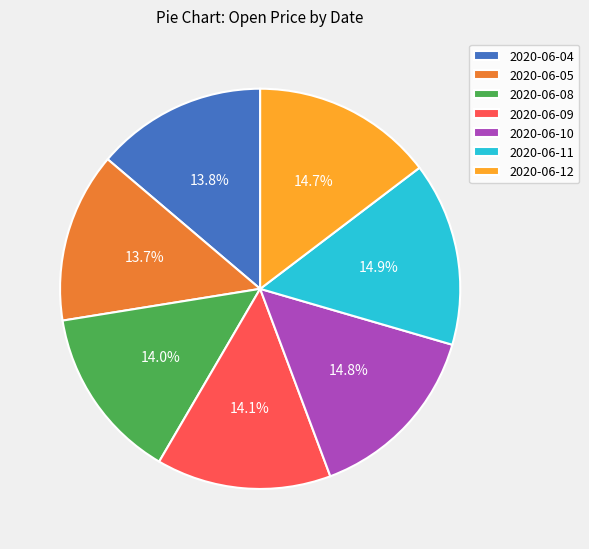

Count the number of slices in the pie.

7